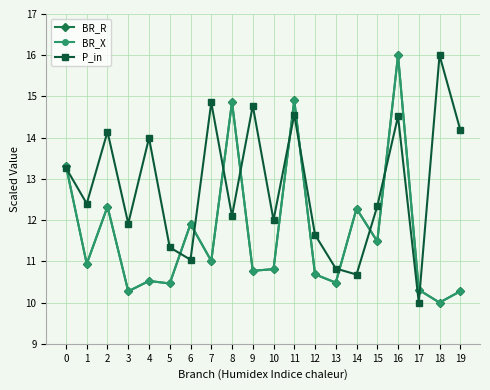

How many lines are shown in the chart?

3